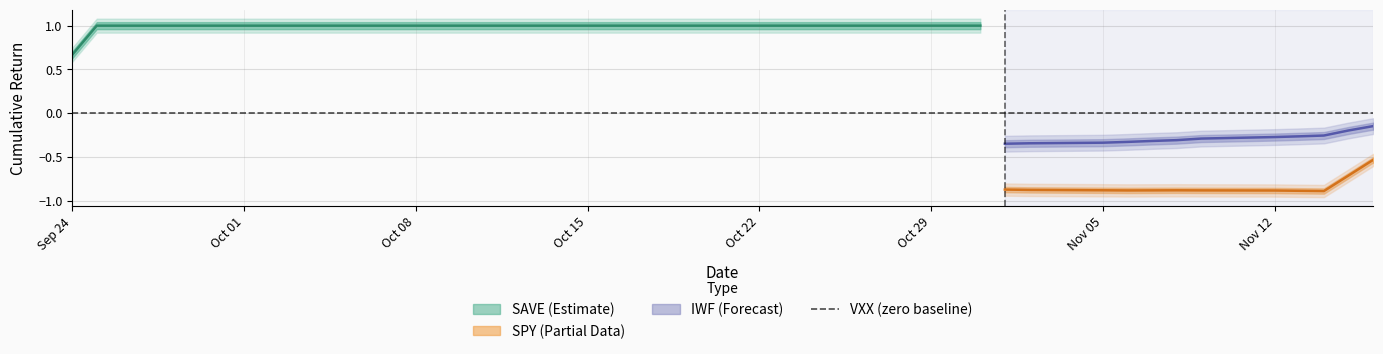

How many categories are shown in the chart?

40